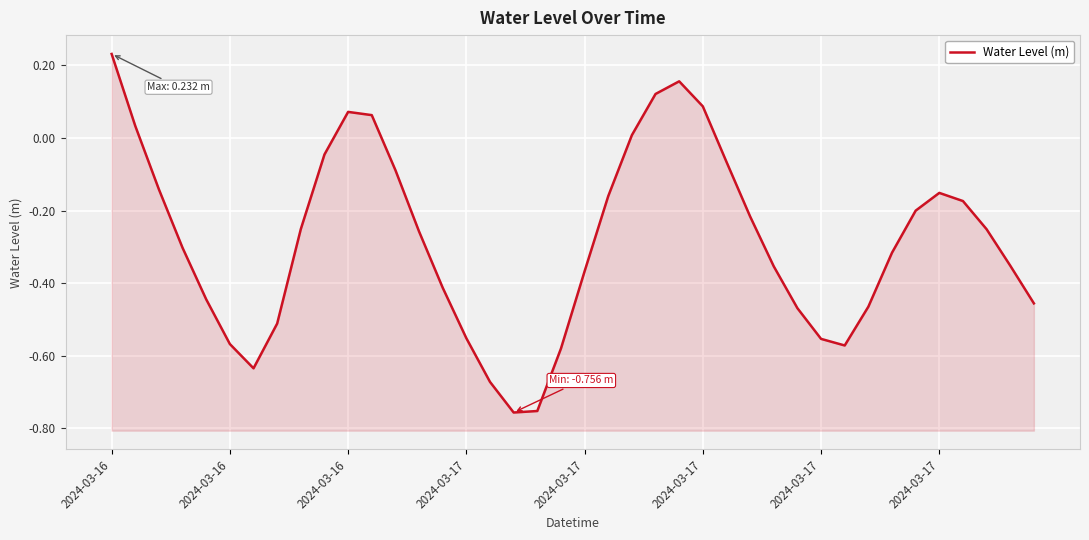

What is the difference between the second highest and second lowest values?

0.9